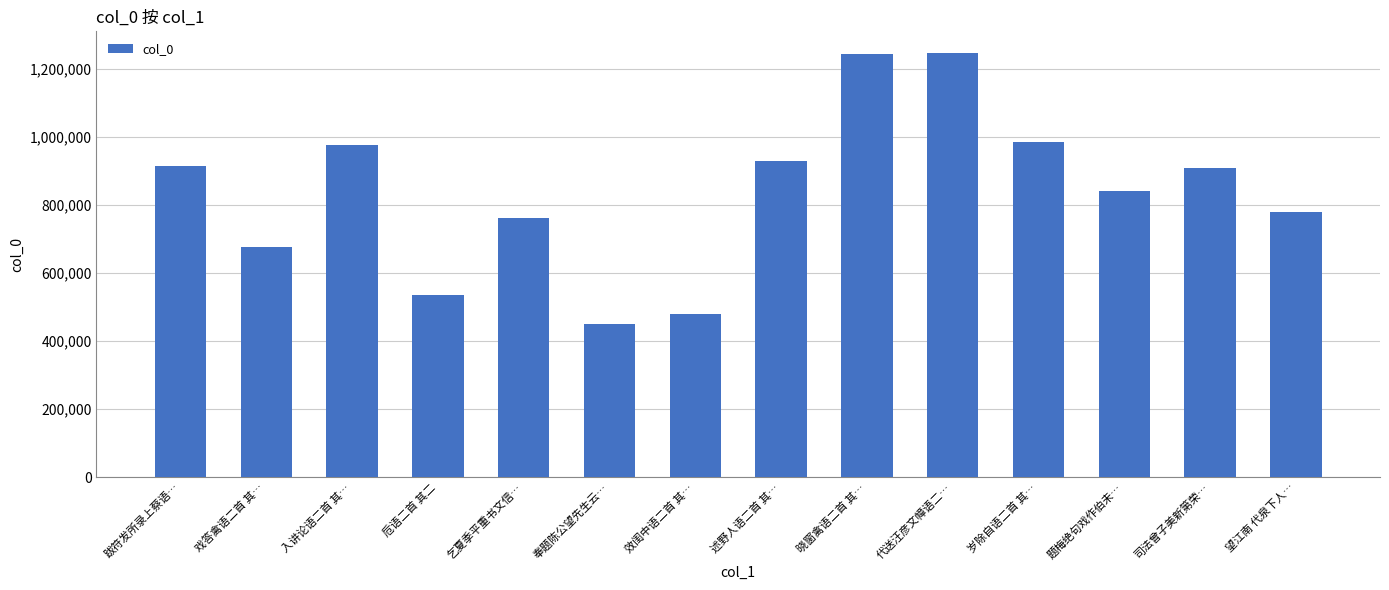

How many series are shown in this chart?

1